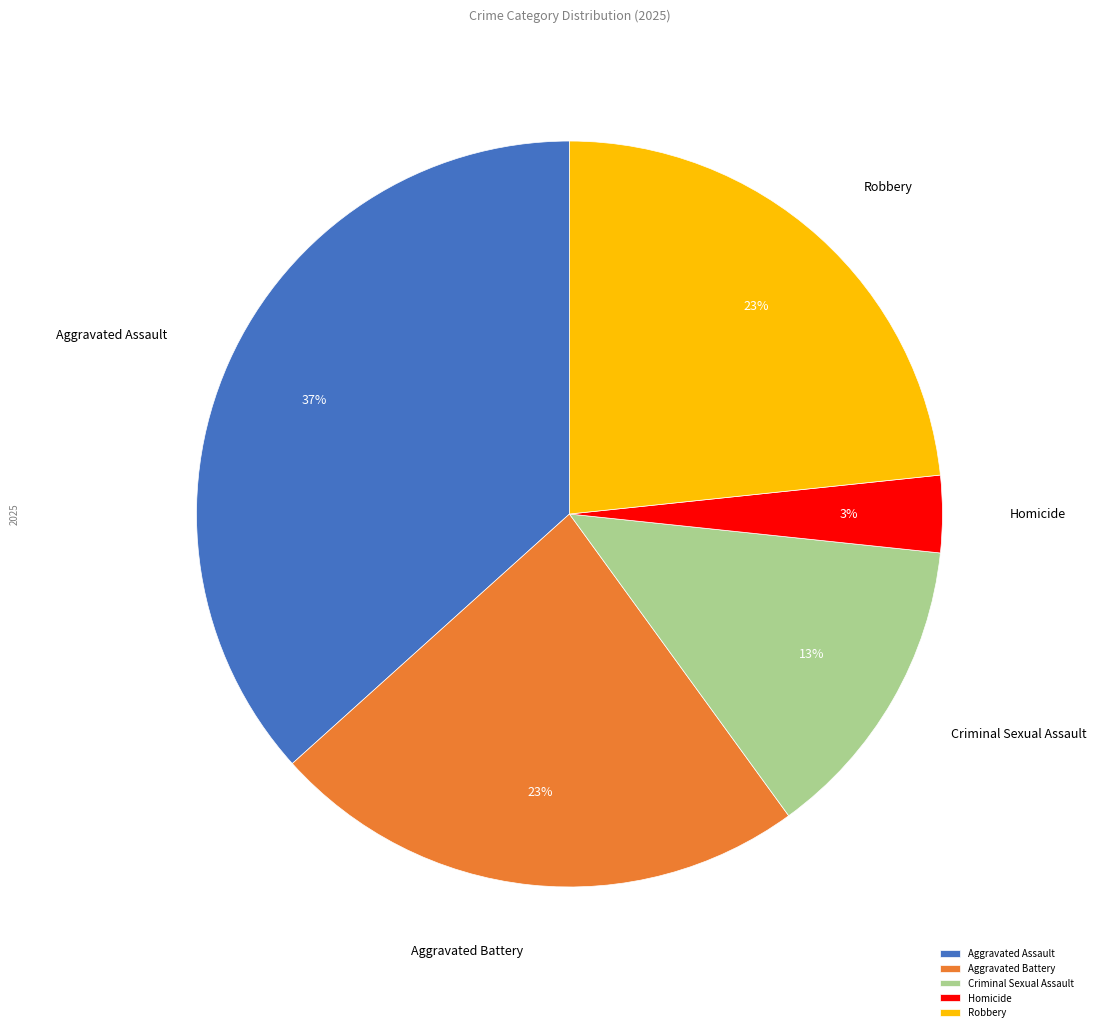

What is the largest slice in the pie chart?

Aggravated Assault